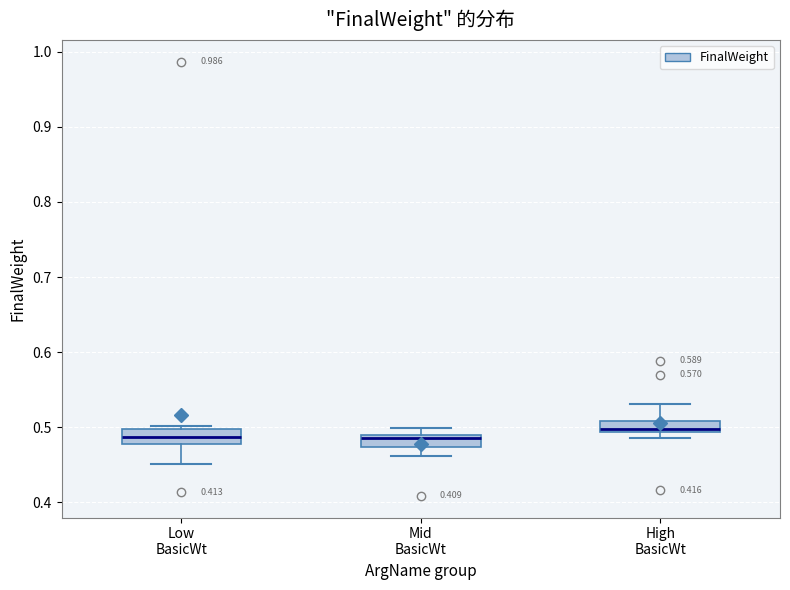

Where does the lower whisker of the box for Mid BasicWt end on the y-axis? The values are not printed on the chart, so give them approximately, as read against the axis.

0.46